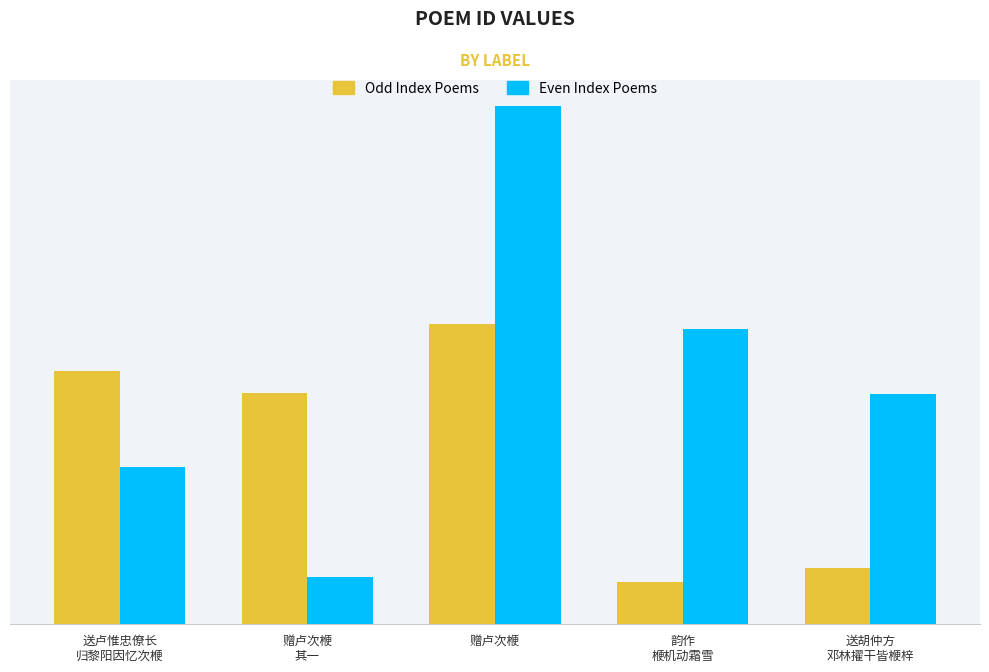

Is it true that Even Index Poems equals 111717 at 送胡仲方
邓林擢干皆楩梓?

False